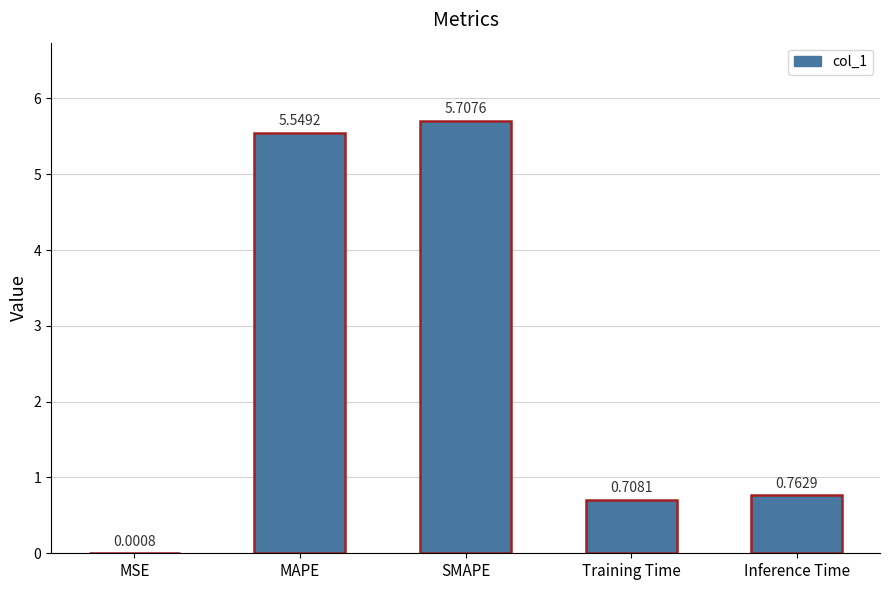

Which has a higher value, Training Time or SMAPE?

SMAPE